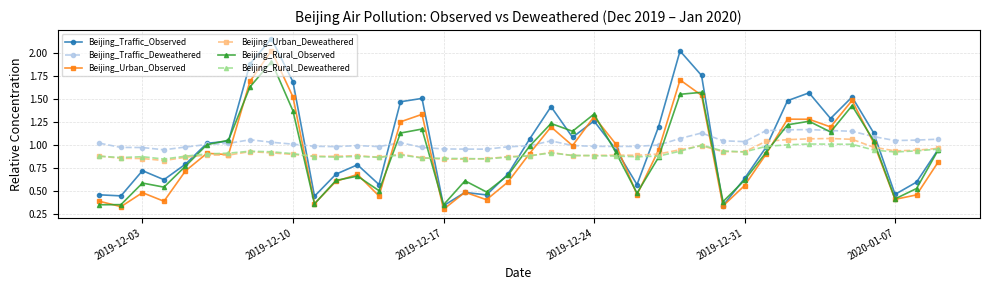

How many data points does each series have?

40